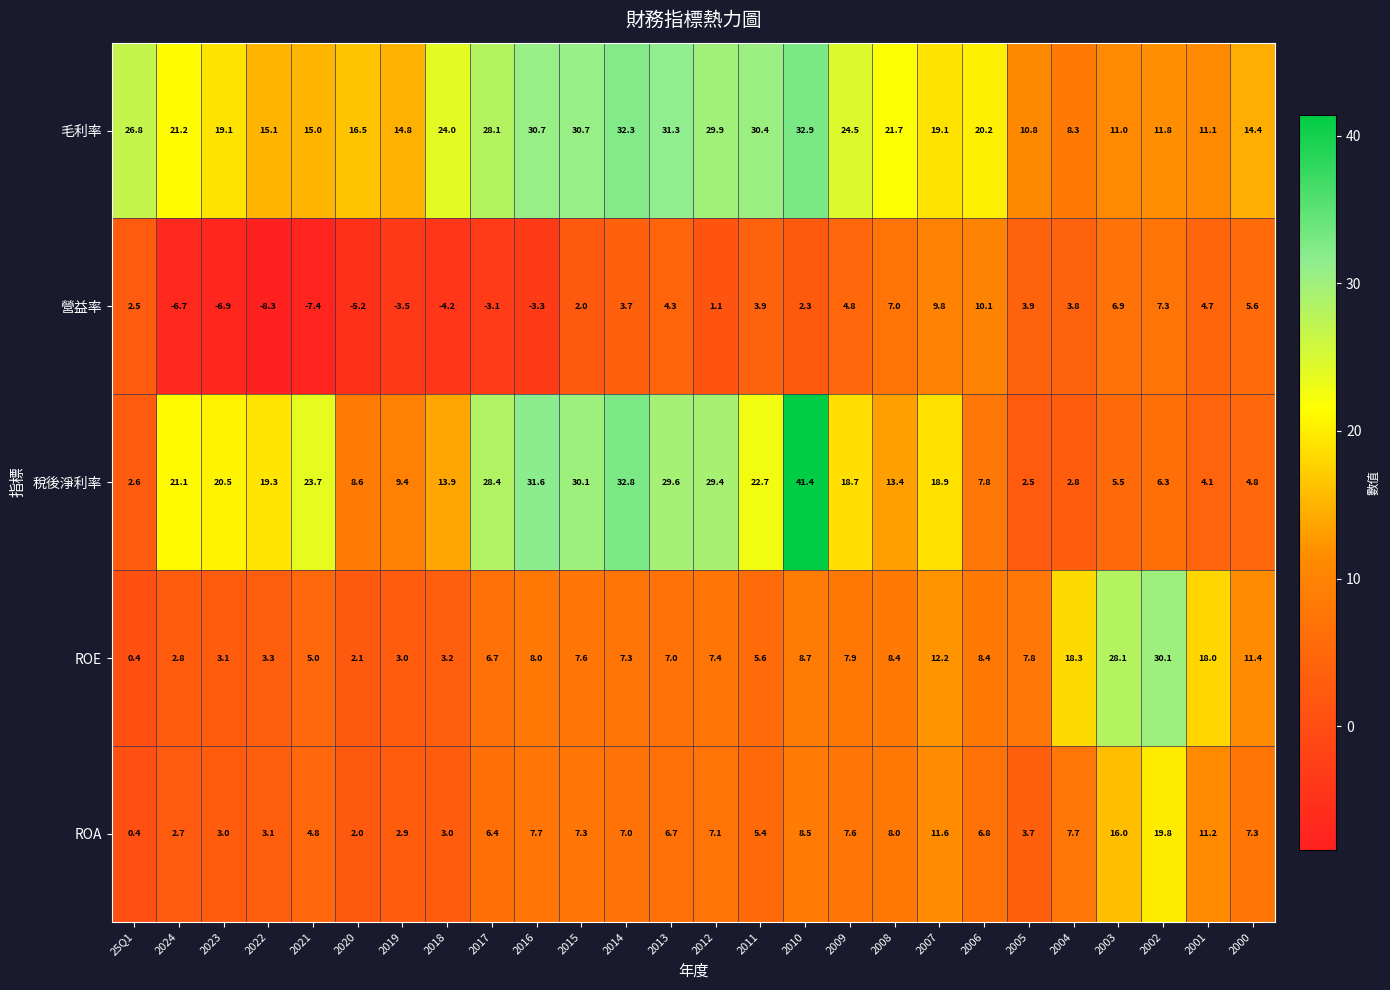

Which series changed the most between 2022 and 2021?

稅後淨利率